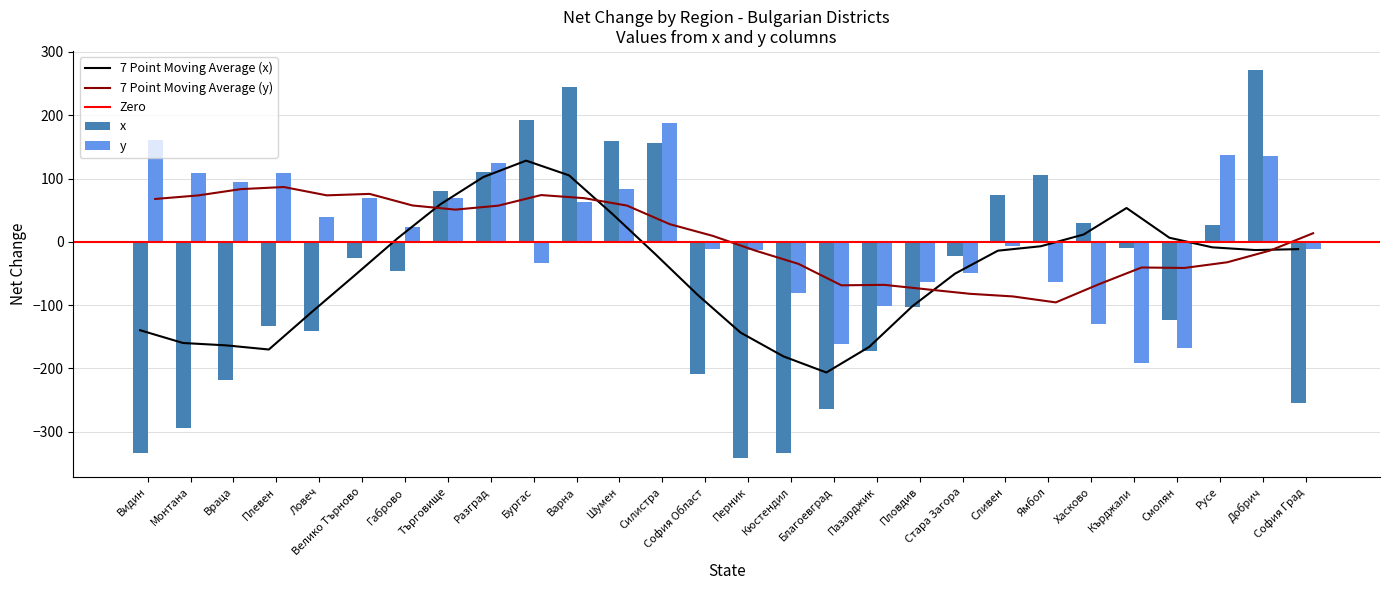

Reading left to right, what are all the values shown in this chart?

x: -333	-294	-218	-133	-141	-26	-46	81	111	192	244	160	156	-209	-341	-333	-264	-173	-103	-22	74	106	30	-10	-124	27	271	-255
y: 161	109	95	109	39	70	23	69	125	-33	63	83	187	-11	-13	-81	-162	-101	-63	-50	-6	-63	-130	-191	-167	137	136	-11